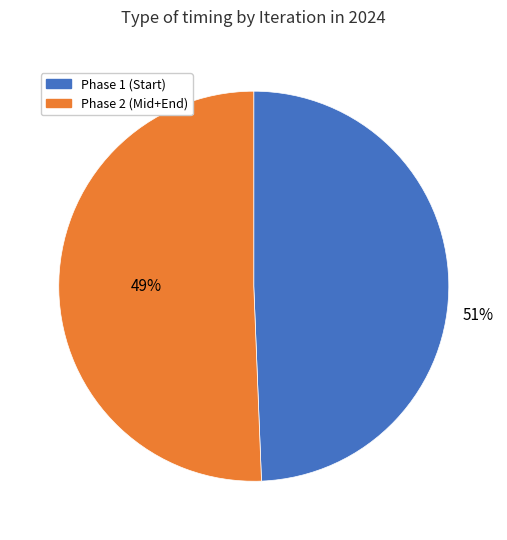

True or false: 8 accounts for 16% of the total.

False